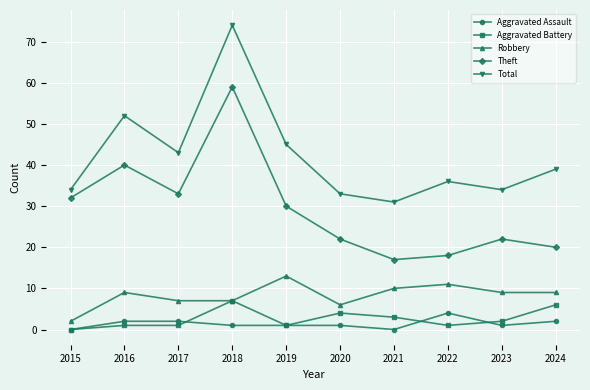

What is the difference between the maximum and second lowest values in the Theft series?

41